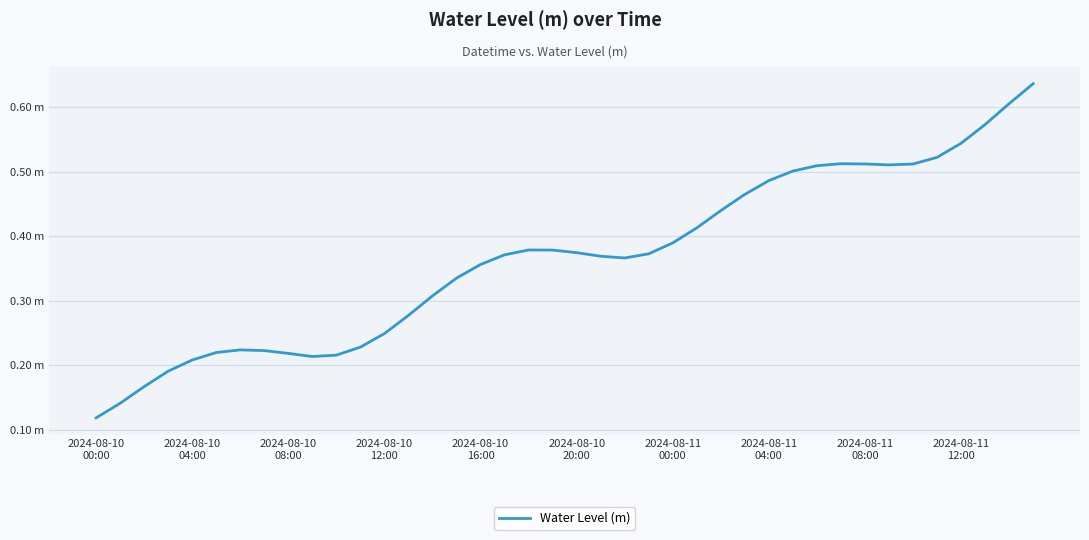

What is the difference between the maximum and minimum values?

0.5